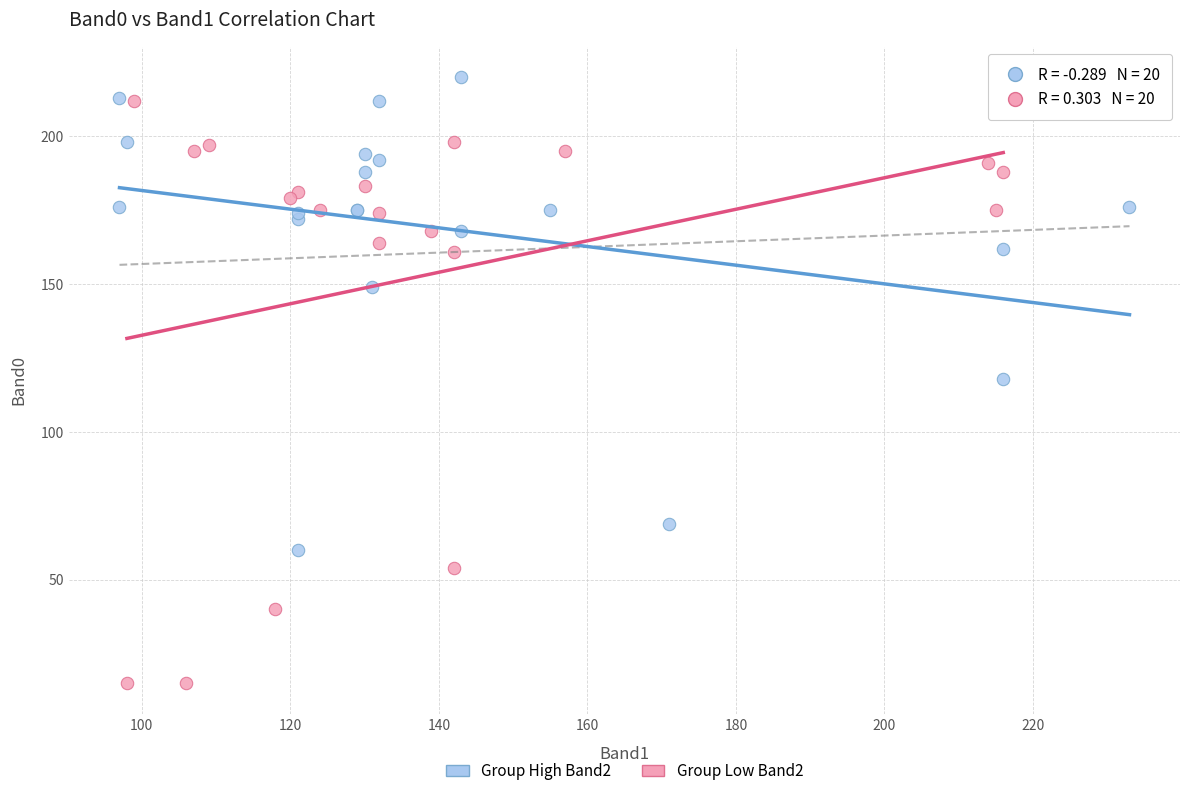

Which series reaches the maximum Y coordinate?

Group High Band2